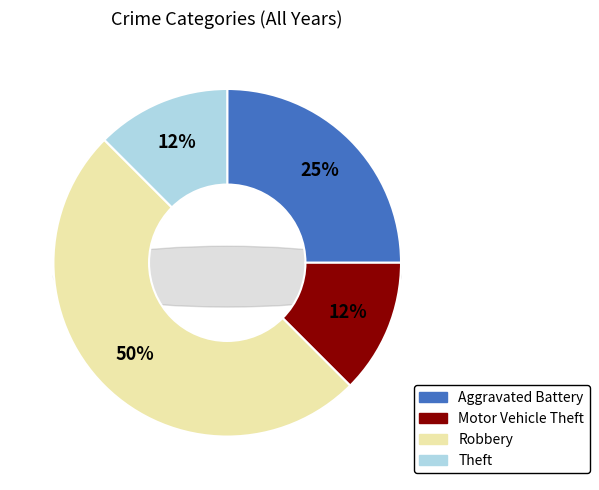

Is the sum of Robbery and Aggravated Battery greater than half?

Yes